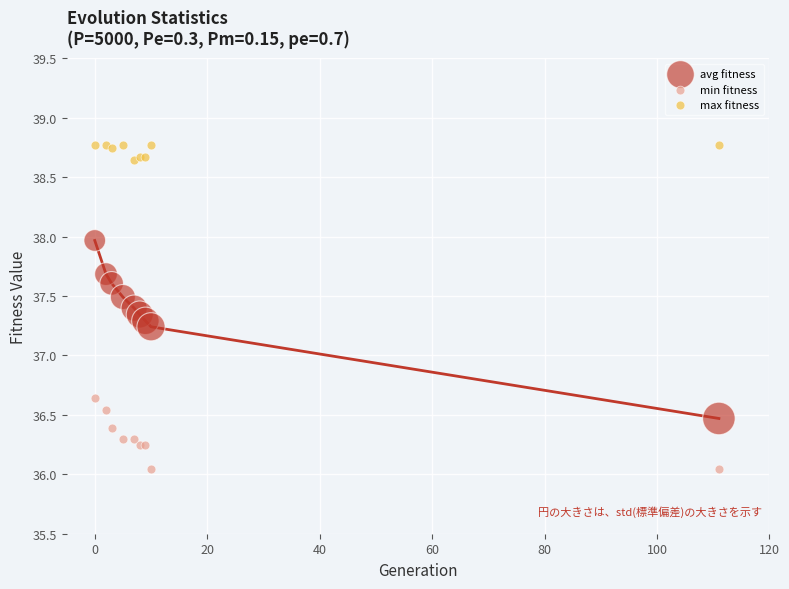

Which series reaches the minimum Y coordinate?

min fitness